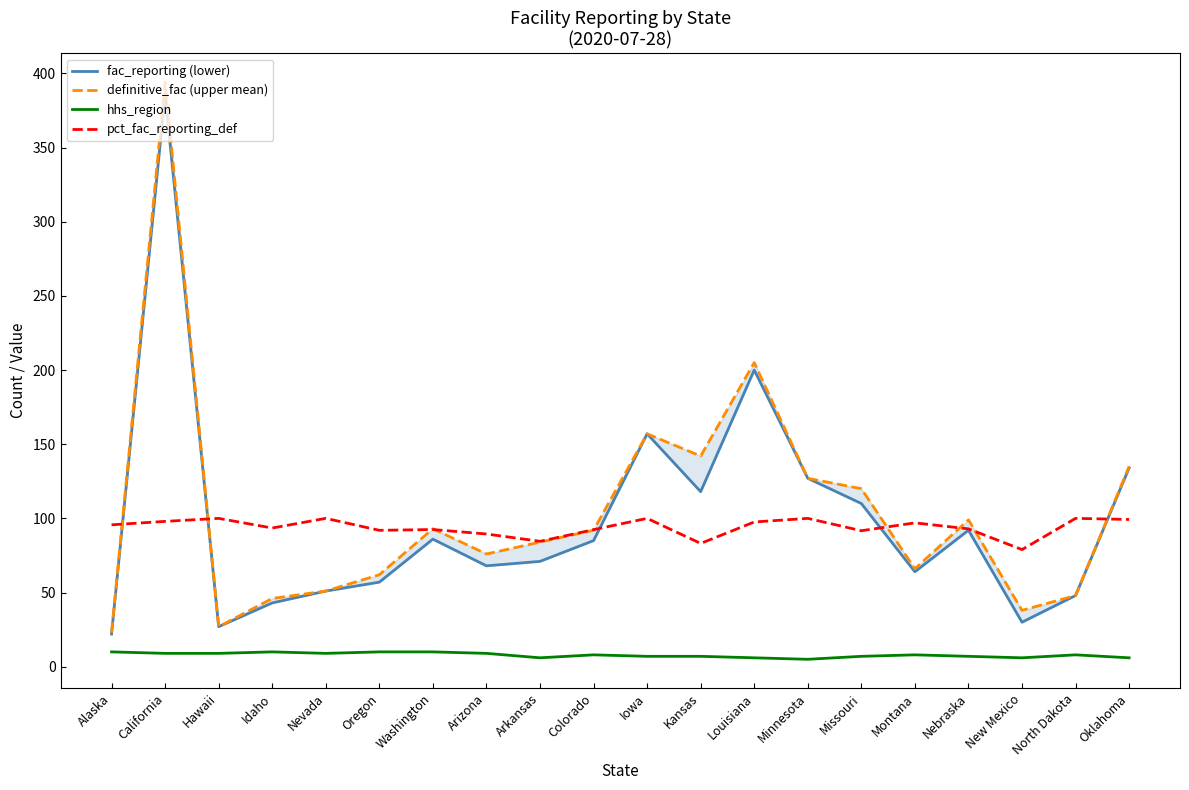

Reading left to right, list all the values displayed in this chart.

fac_reporting (lower): 22.0	386.0	27.0	43.0	51.0	57.0	86.0	68.0	71.0	85.0	157.0	118.0	200.0	127.0	110.0	64.0	92.0	30.0	48.0	134.0
definitive_fac (upper mean): 23.0	394.0	27.0	46.0	51.0	62.0	93.0	76.0	84.0	92.0	157.0	142.0	205.0	127.0	120.0	66.0	99.0	38.0	48.0	135.0
hhs_region: 10.0	9.0	9.0	10.0	9.0	10.0	10.0	9.0	6.0	8.0	7.0	7.0	6.0	5.0	7.0	8.0	7.0	6.0	8.0	6.0
pct_fac_reporting_def: 95.7	98.0	100.0	93.5	100.0	91.9	92.5	89.5	84.5	92.4	100.0	83.1	97.6	100.0	91.7	97.0	92.9	79.0	100.0	99.3